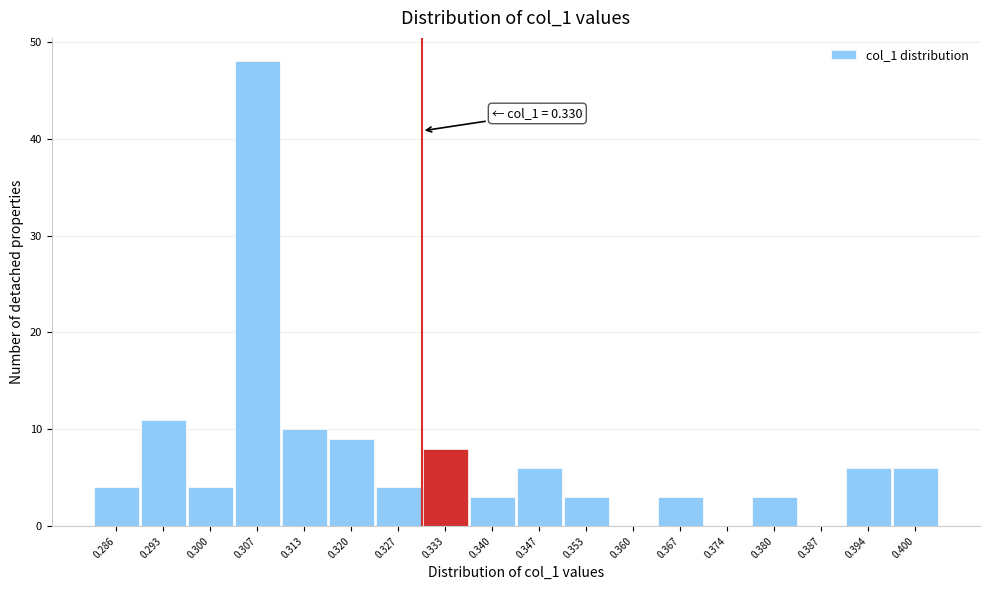

Which range on the x-axis has the tallest bar?

0.303 to 0.310